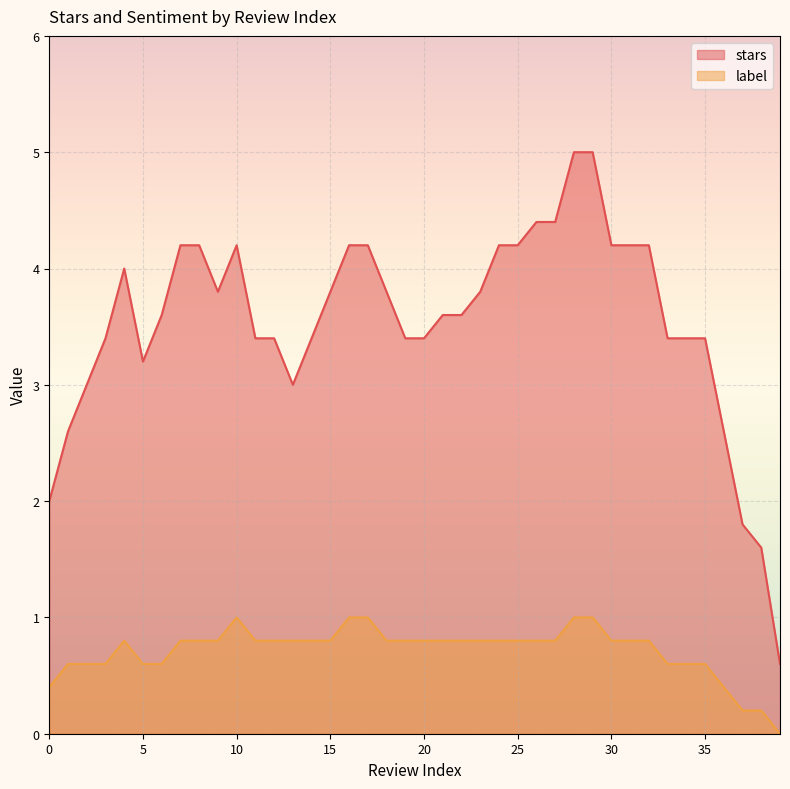

Where is the first local minimum for label?

1